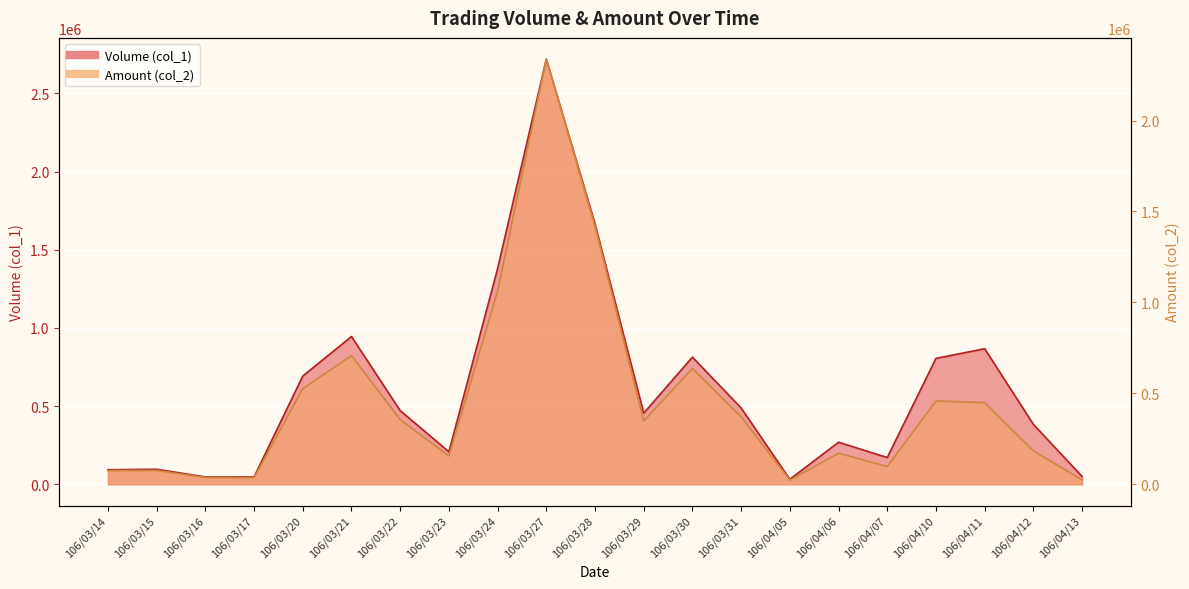

The value of Amount (col_2) at 106/03/29 is 118082. True or false?

False